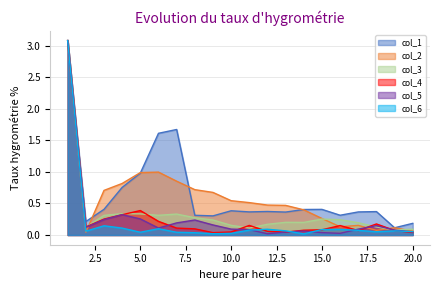

At how many categories does at least one series exceed 1?

3